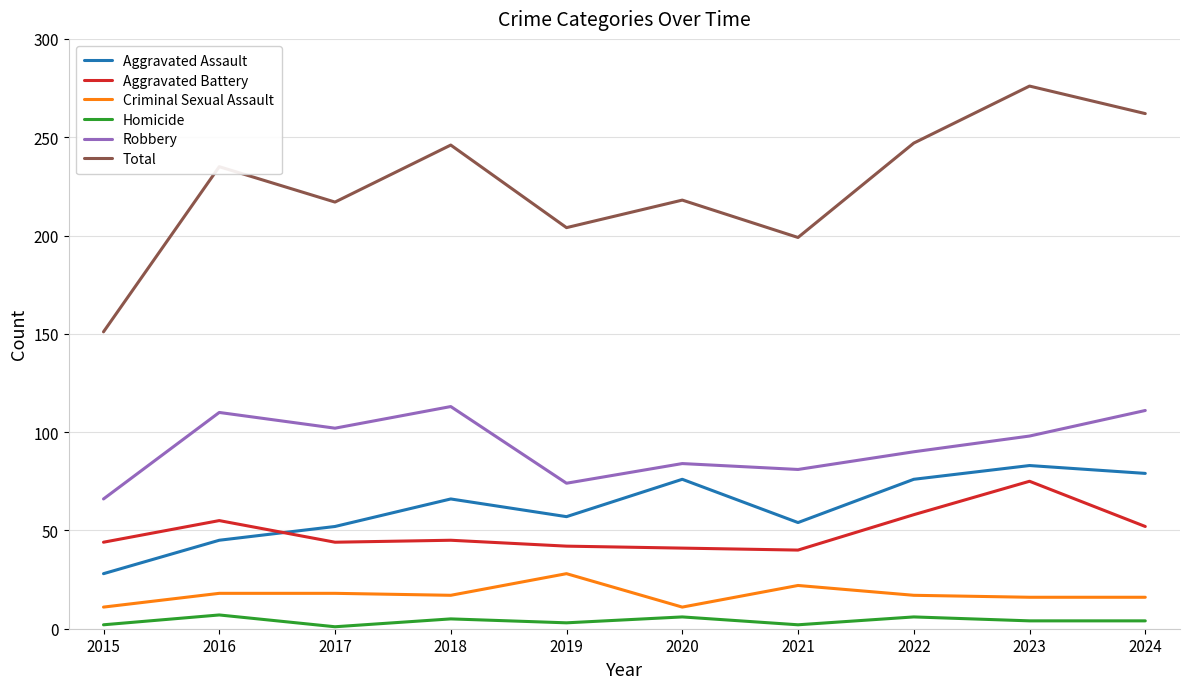

True or false: Total has more than 2 points higher than both neighbors.

True